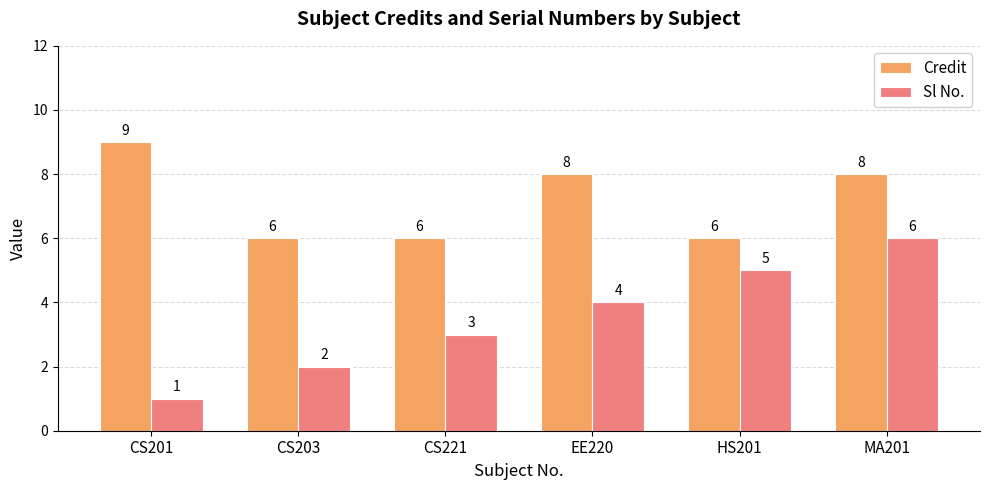

Rank the series by their average value, from lowest to highest.

Sl No., Credit